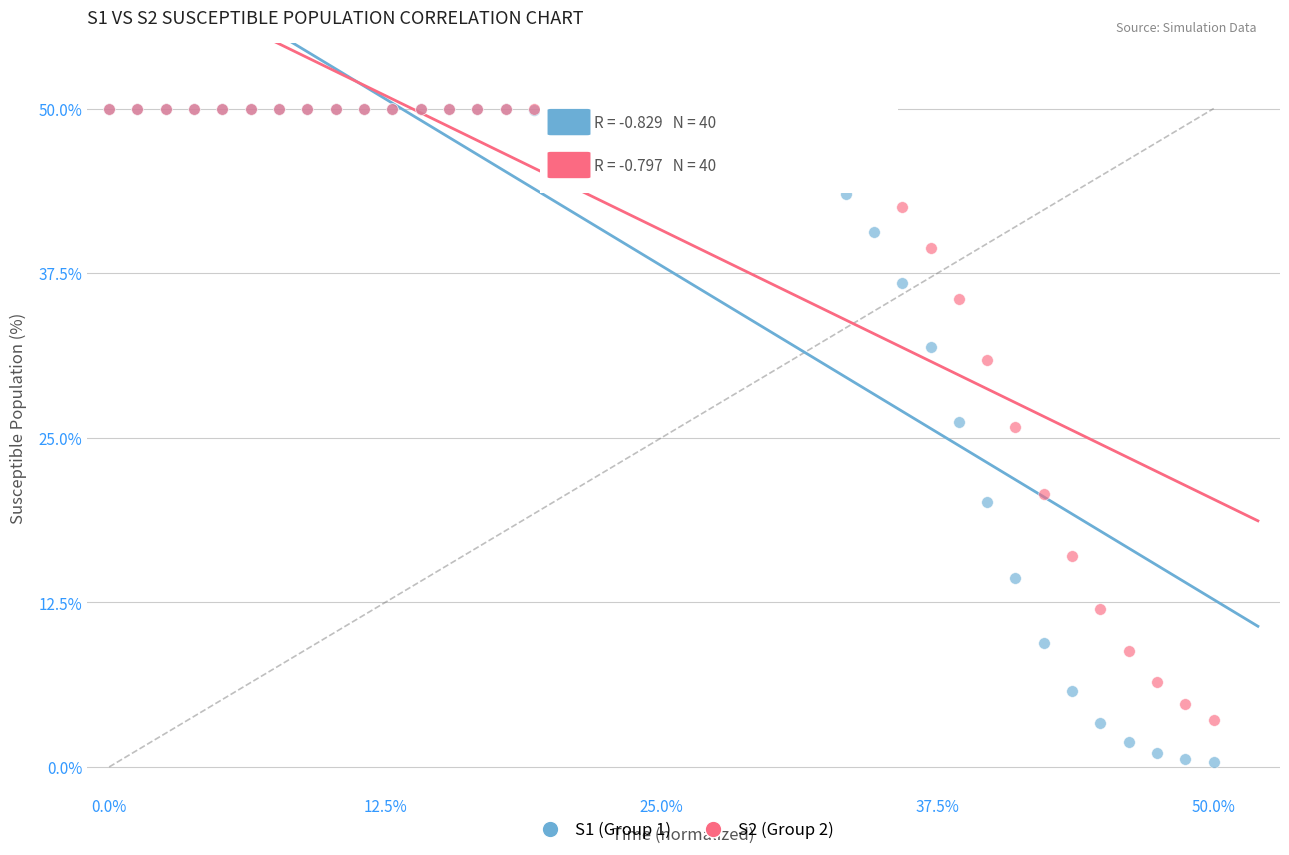

What are all the series names shown in the legend?

S1 (Group 1), S2 (Group 2)